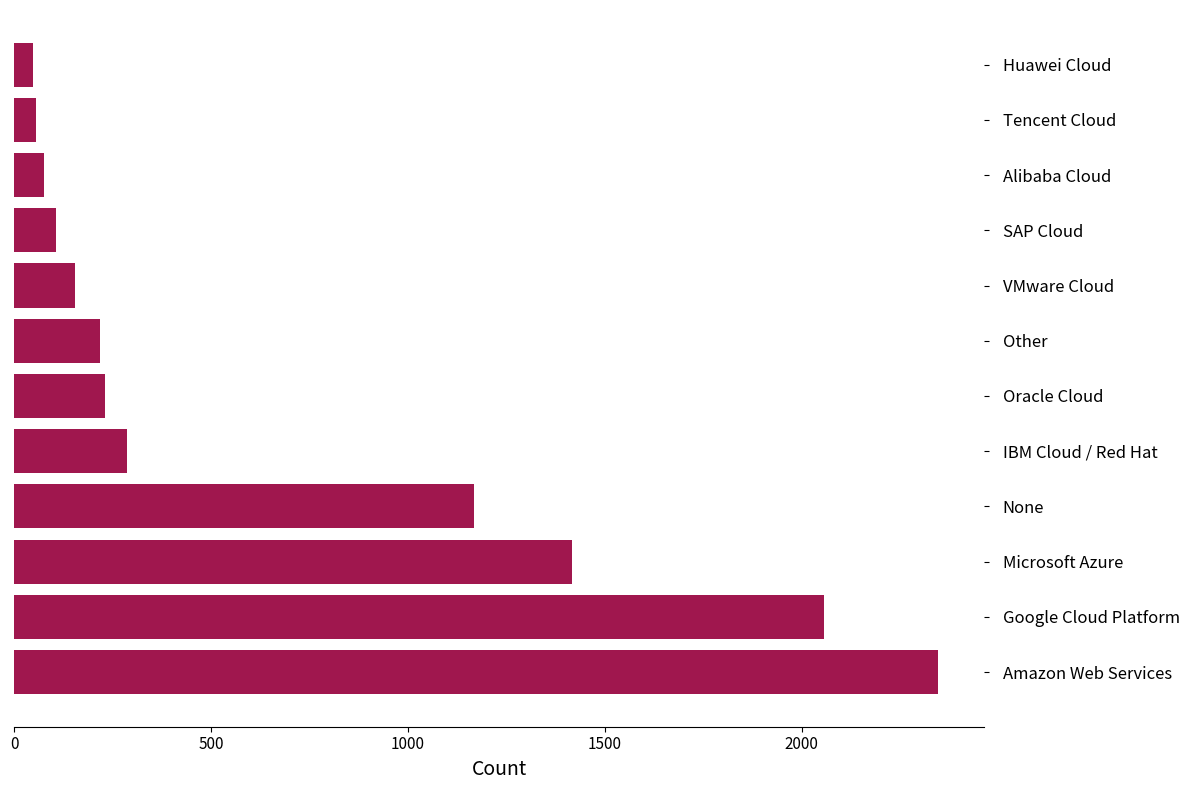

What is the change in value from IBM Cloud / Red Hat to VMware Cloud?

-132